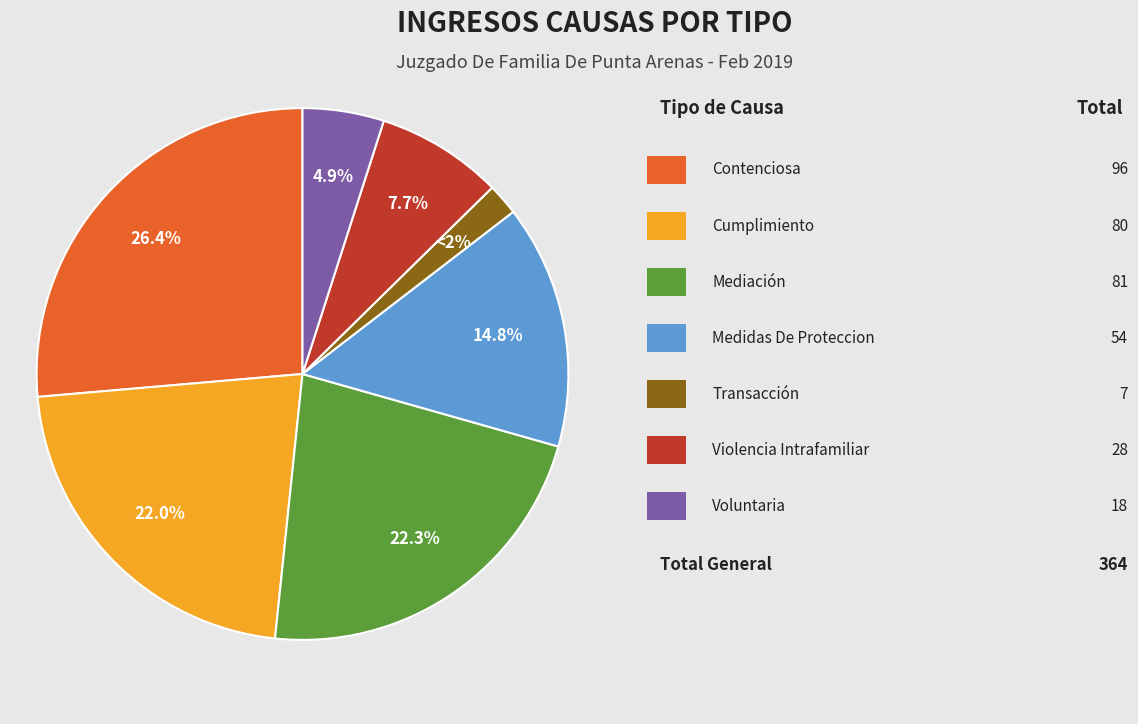

Is there any slice that represents more than half of the pie?

No